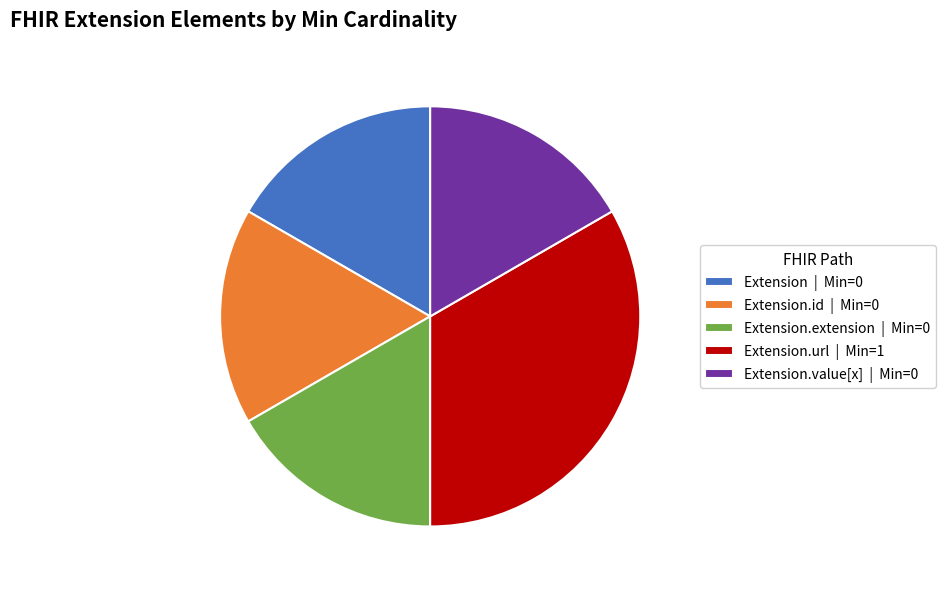

Is it true that Extension.url | Min=1 is 33% of the pie?

True